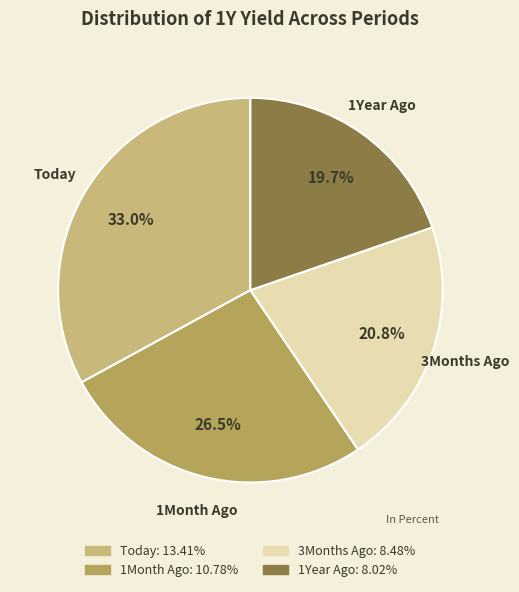

How many slices are in this pie chart?

4